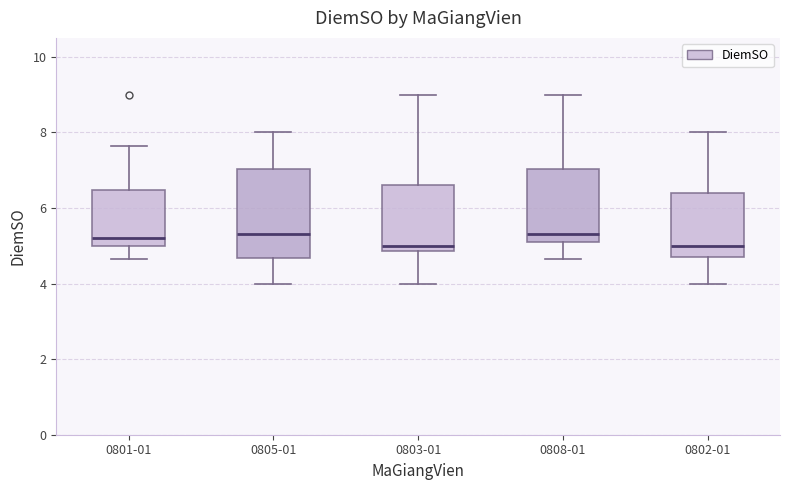

Comparing the boxes themselves (not the whiskers), which one is the tallest?

0805-01